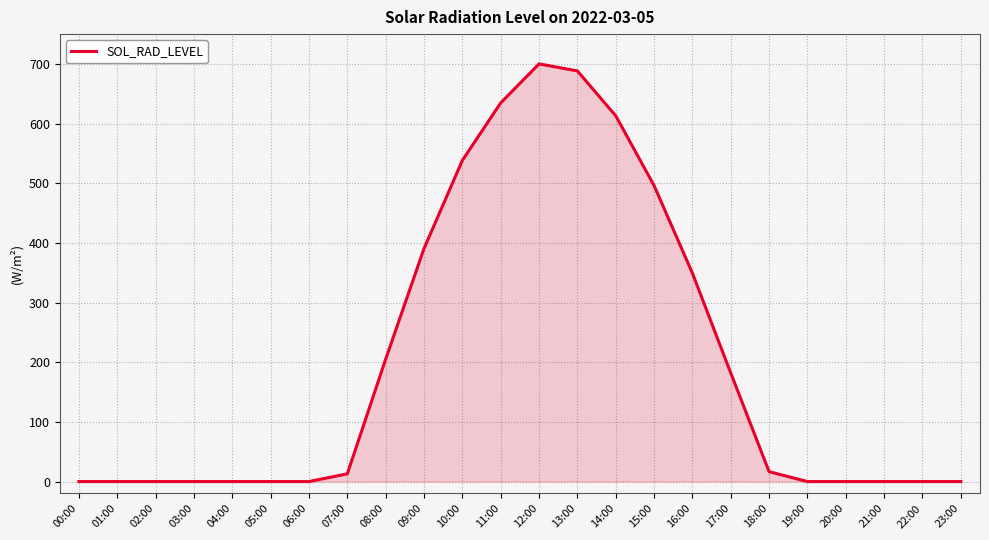

Reading left to right, transcribe all the data shown in this chart.

0.0	0.0	0.0	0.0	0.0	0.0	0.0	13.0	205.1	390.6	538.3	634.7	700.1	688.3	613.1	496.1	349.3	181.9	16.5	0.0	0.0	0.0	0.0	0.0